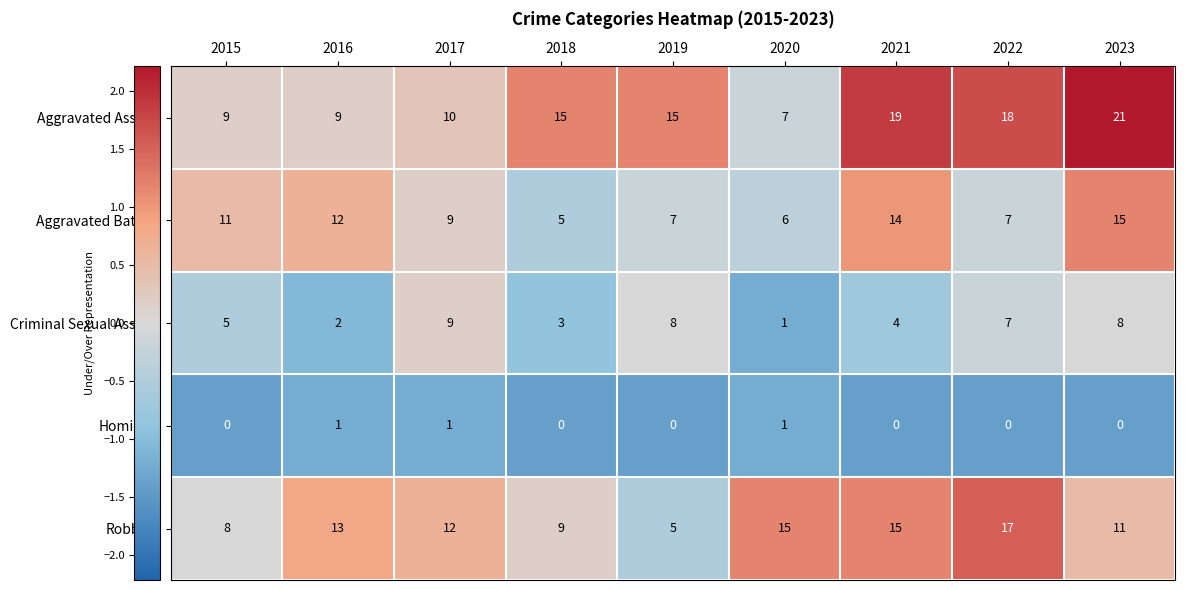

Which series has the largest total across all categories?

Aggravated Assault